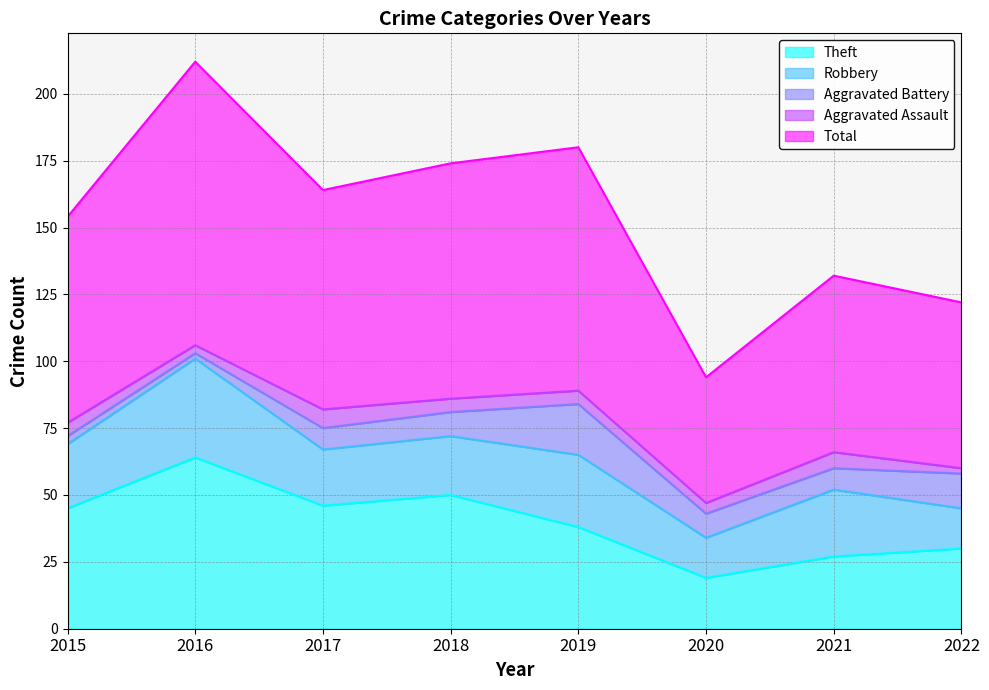

Reading left to right, what are all the values shown in this chart?

Theft: 2015=45	2016=64	2017=46	2018=50	2019=38	2020=19	2021=27	2022=30
Robbery: 2015=24	2016=37	2017=21	2018=22	2019=27	2020=15	2021=25	2022=15
Aggravated Battery: 2015=3	2016=2	2017=8	2018=9	2019=19	2020=9	2021=8	2022=13
Aggravated Assault: 2015=5	2016=3	2017=7	2018=5	2019=5	2020=4	2021=6	2022=2
Total: 2015=77	2016=106	2017=82	2018=88	2019=91	2020=47	2021=66	2022=62